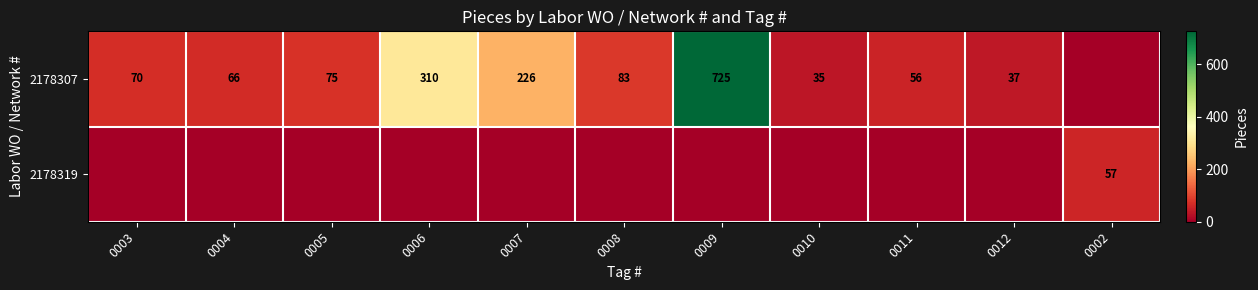

True or false: 2178307 has a value of 226 at 0007.

True